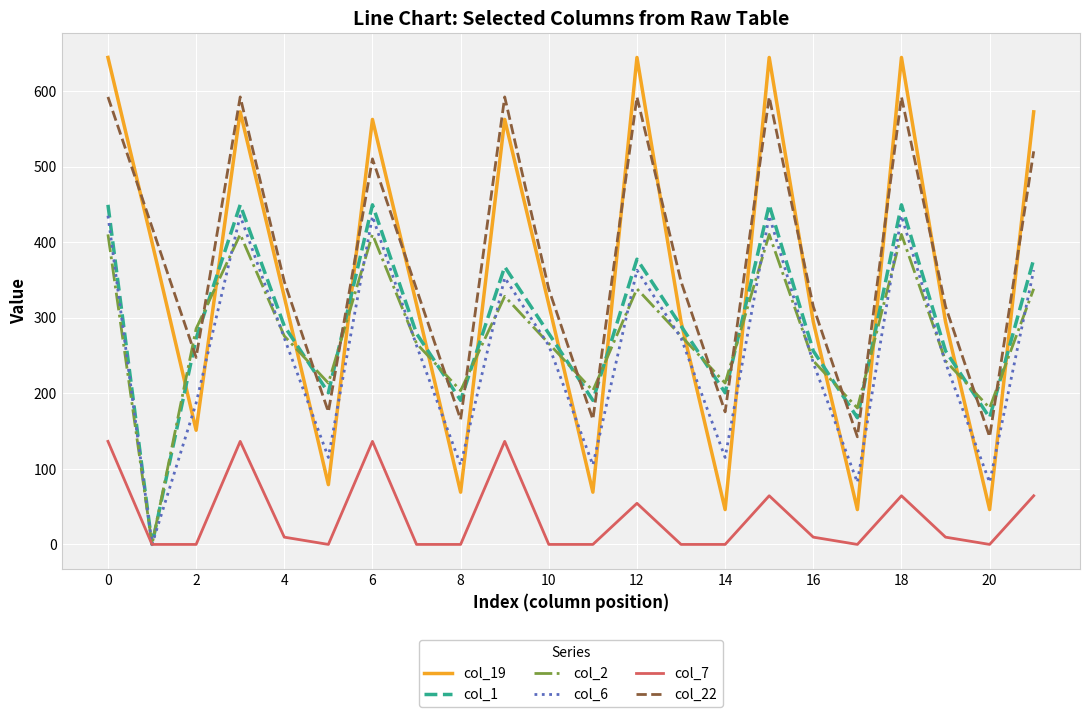

True or false: col_22 and col_2 cross at least once.

True